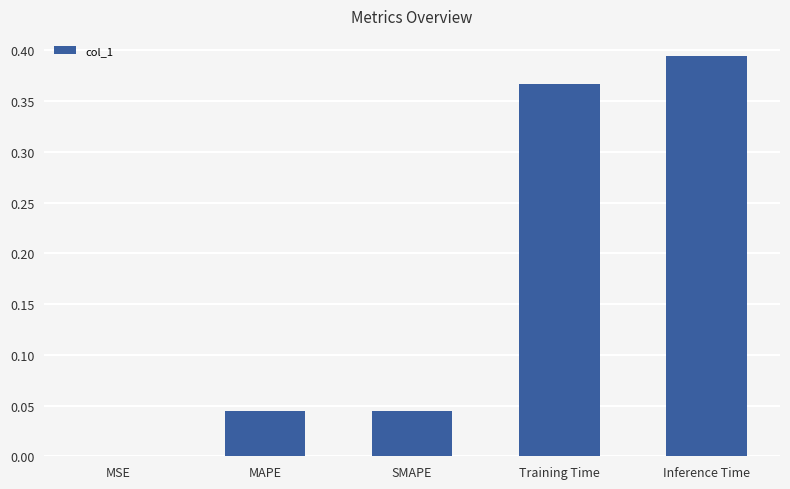

What is the sum of all values?

0.8